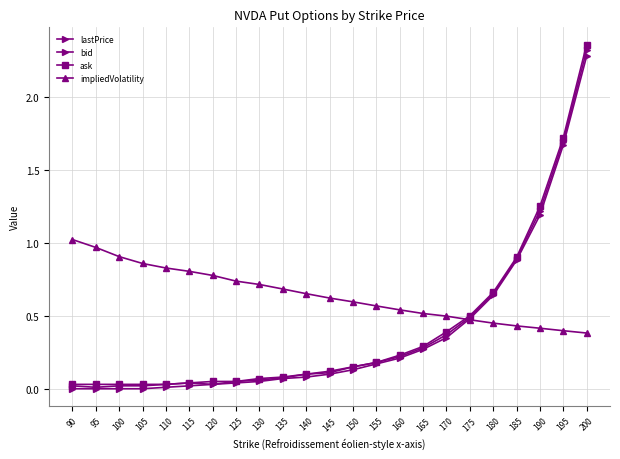

Reading left to right, what are all the values shown in this chart?

lastPrice: 0.0	0.0	0.0	0.0	0.0	0.0	0.0	0.1	0.1	0.1	0.1	0.1	0.1	0.2	0.2	0.3	0.4	0.5	0.7	0.9	1.2	1.7	2.3
bid: 0.0	0.0	0.0	0.0	0.0	0.0	0.0	0.0	0.1	0.1	0.1	0.1	0.1	0.2	0.2	0.3	0.3	0.5	0.6	0.9	1.2	1.7	2.3
ask: 0.0	0.0	0.0	0.0	0.0	0.0	0.1	0.1	0.1	0.1	0.1	0.1	0.1	0.2	0.2	0.3	0.4	0.5	0.7	0.9	1.2	1.7	2.4
impliedVolatility: 1.0	1.0	0.9	0.9	0.8	0.8	0.8	0.7	0.7	0.7	0.7	0.6	0.6	0.6	0.5	0.5	0.5	0.5	0.5	0.4	0.4	0.4	0.4